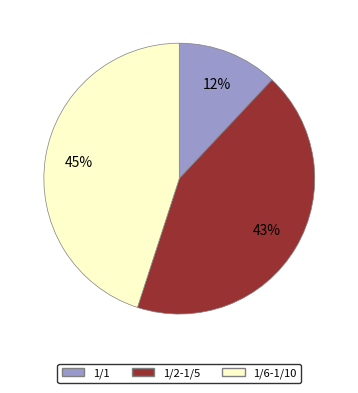

To the nearest percent, what is the average slice percentage?

33%